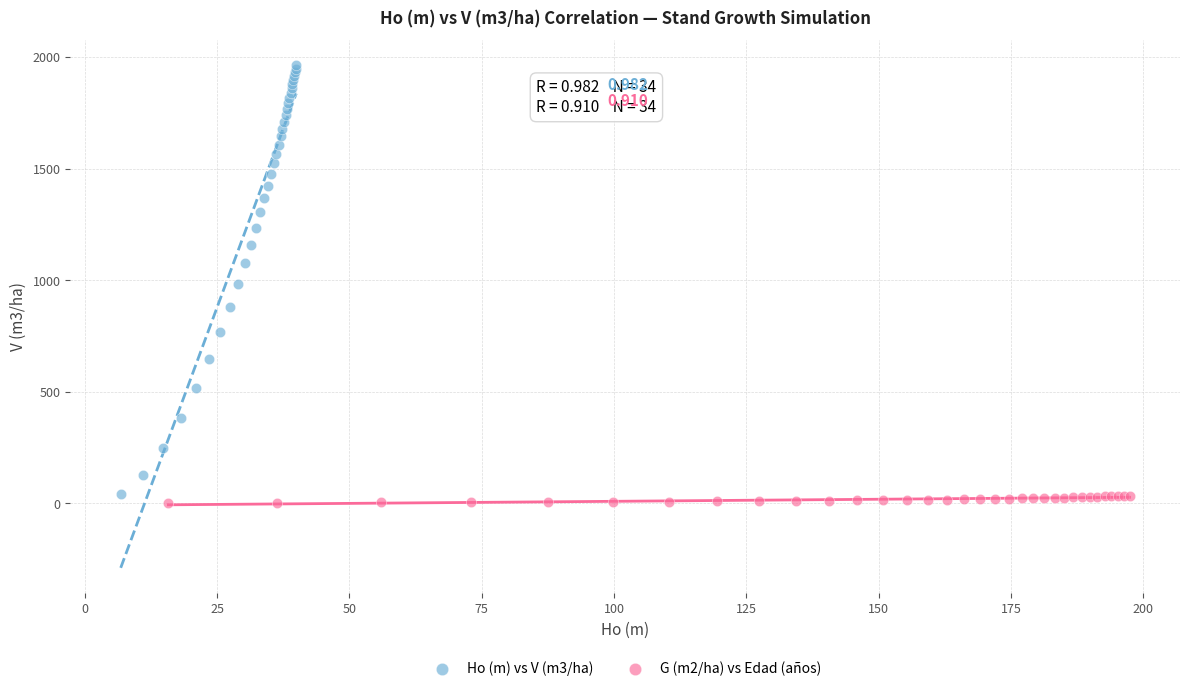

Which series has the largest Y range (max minus min)?

Ho (m) vs V (m3/ha)